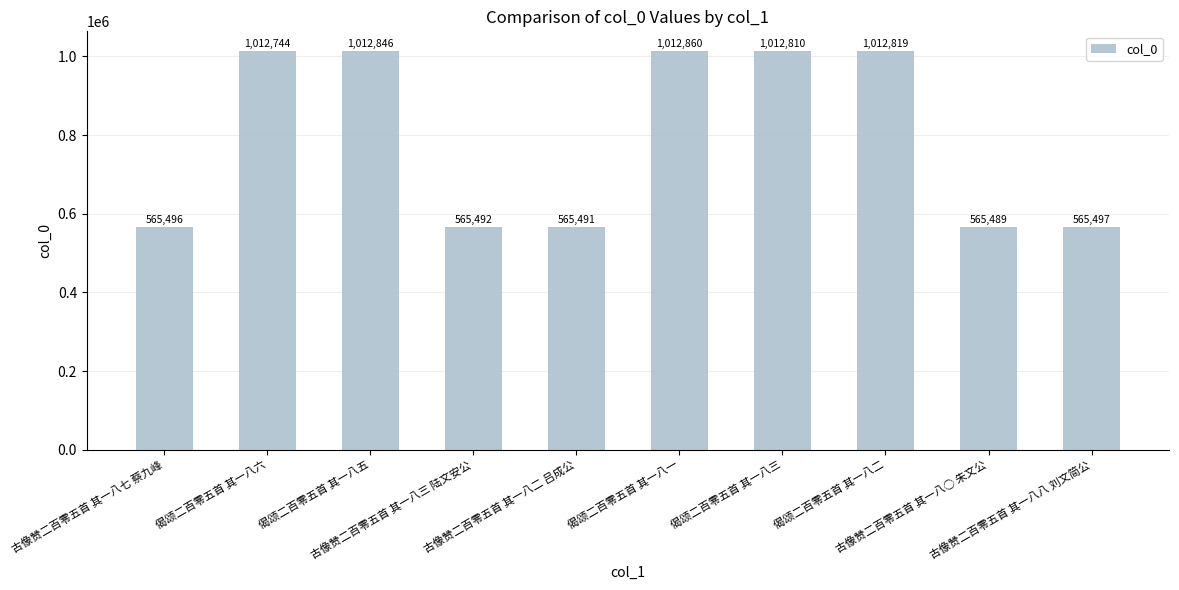

What is the label of the 5th bar from the right?

偈颂二百零五首 其一八一